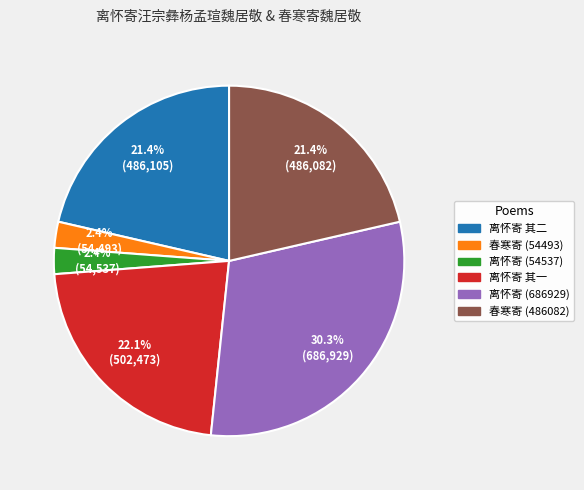

Which slice is the largest?

离怀寄 (686929)